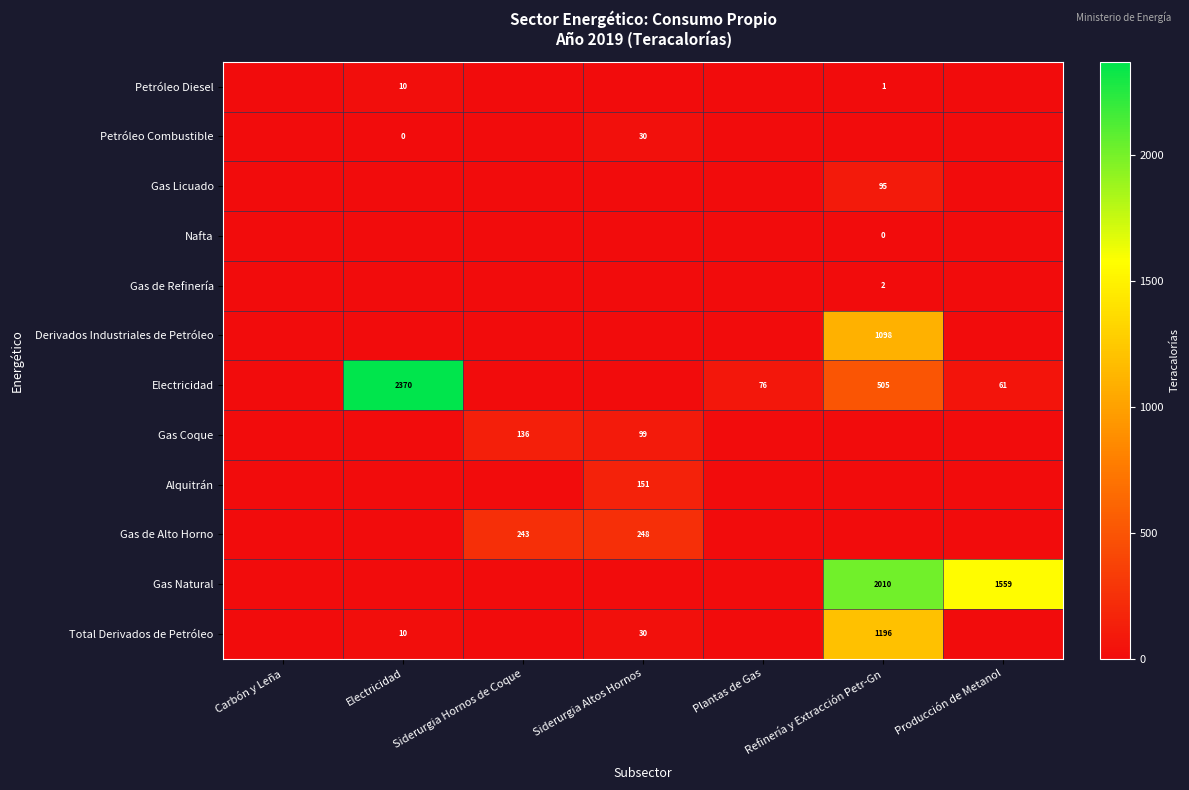

Is it true that Gas Licuado equals 146 at Refinería y Extracción Petr-Gn?

False